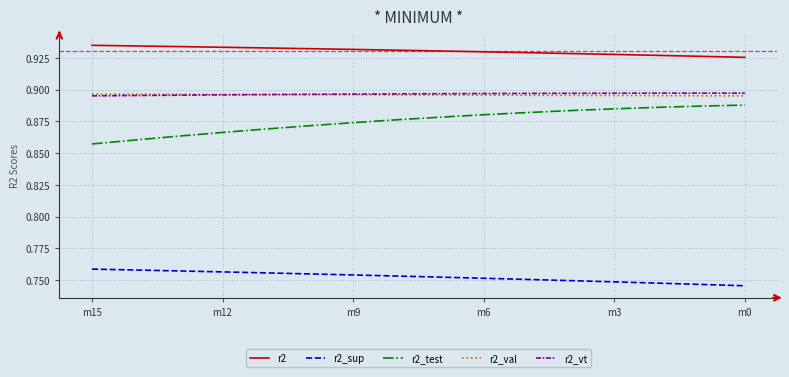

Which series has the widest spread of values?

r2_test